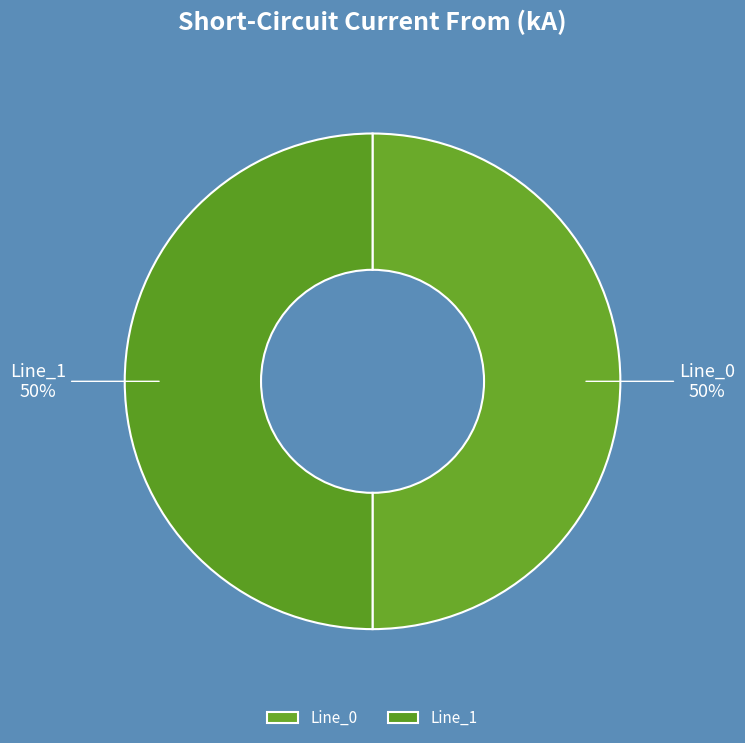

To the nearest percent, what is the average slice percentage?

50%